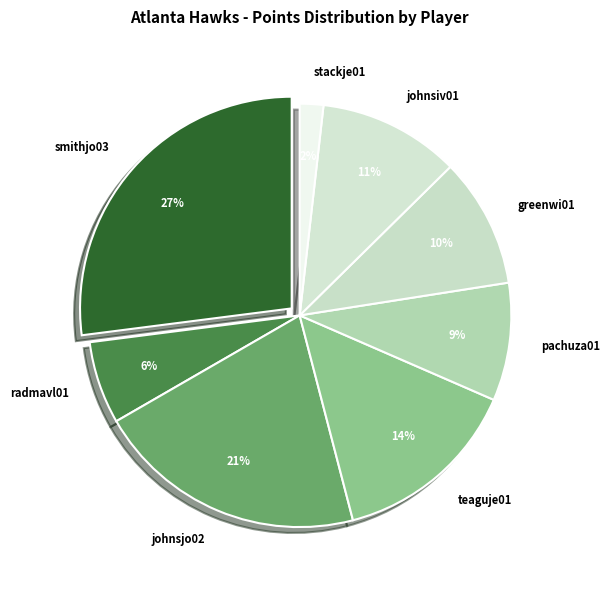

What is the largest slice in the pie chart?

smithjo03